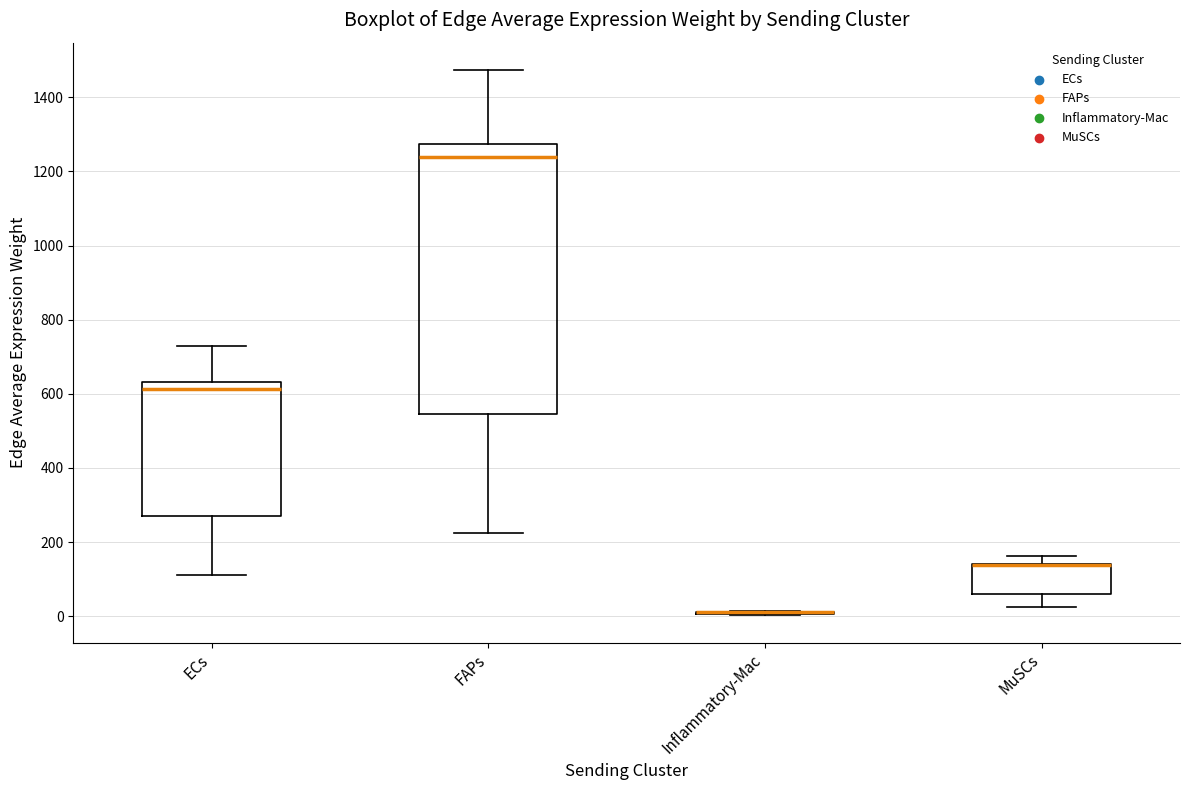

Where is the upper edge of the box for FAPs on the y-axis? The values are not printed on the chart, so give them approximately, as read against the axis.

1280